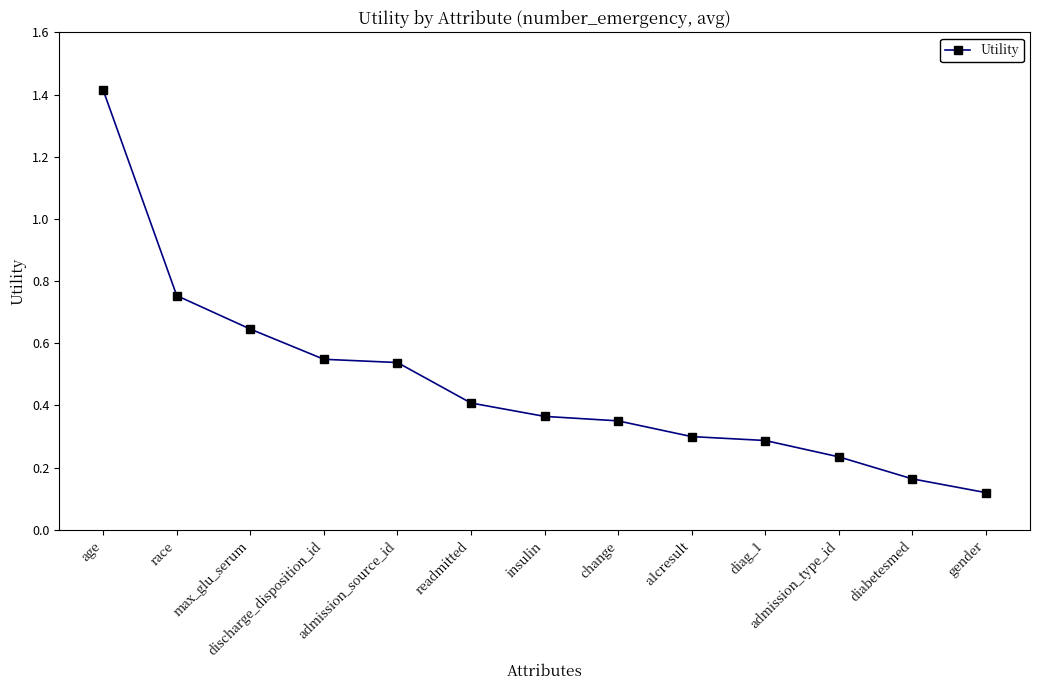

Count the number of data series in this chart.

1